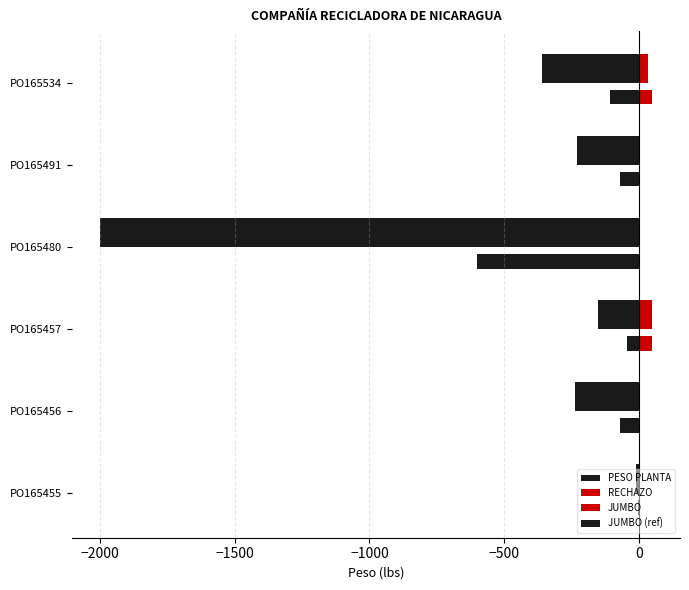

How many series are shown in this chart?

4